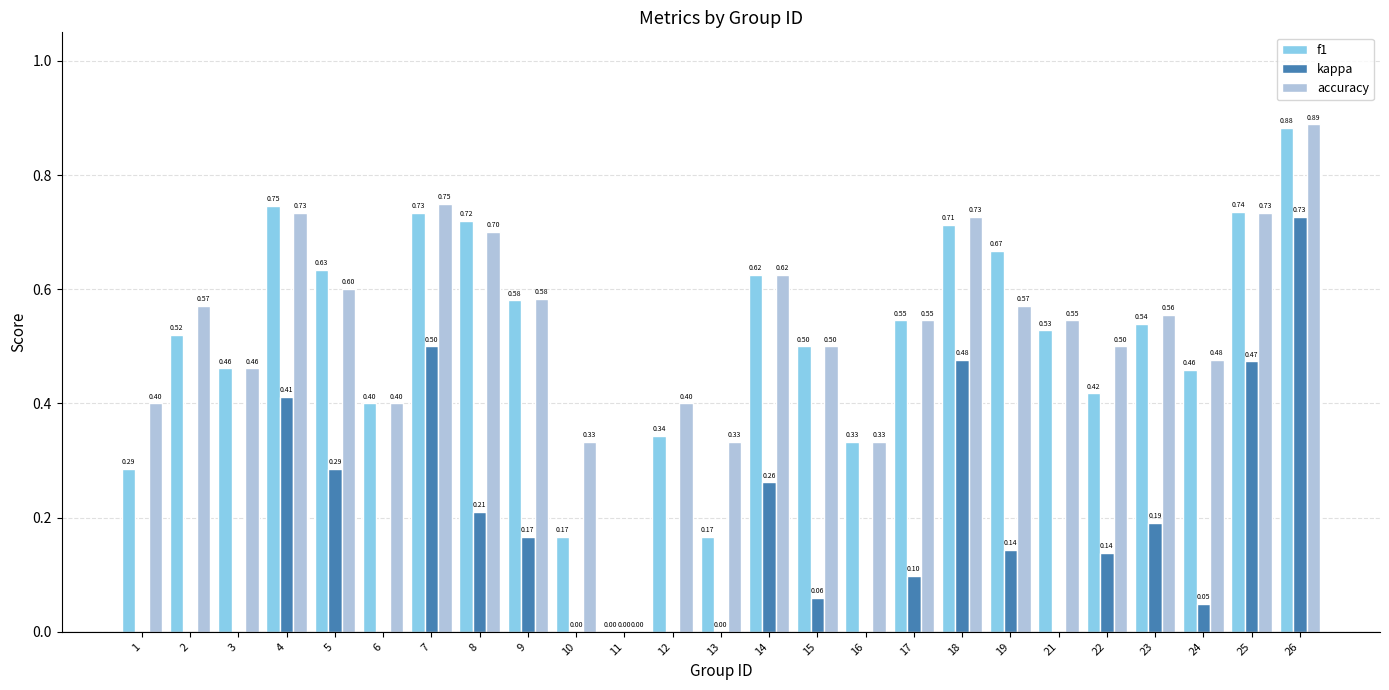

True or false: f1 has a value of 0.2 at 23.

False